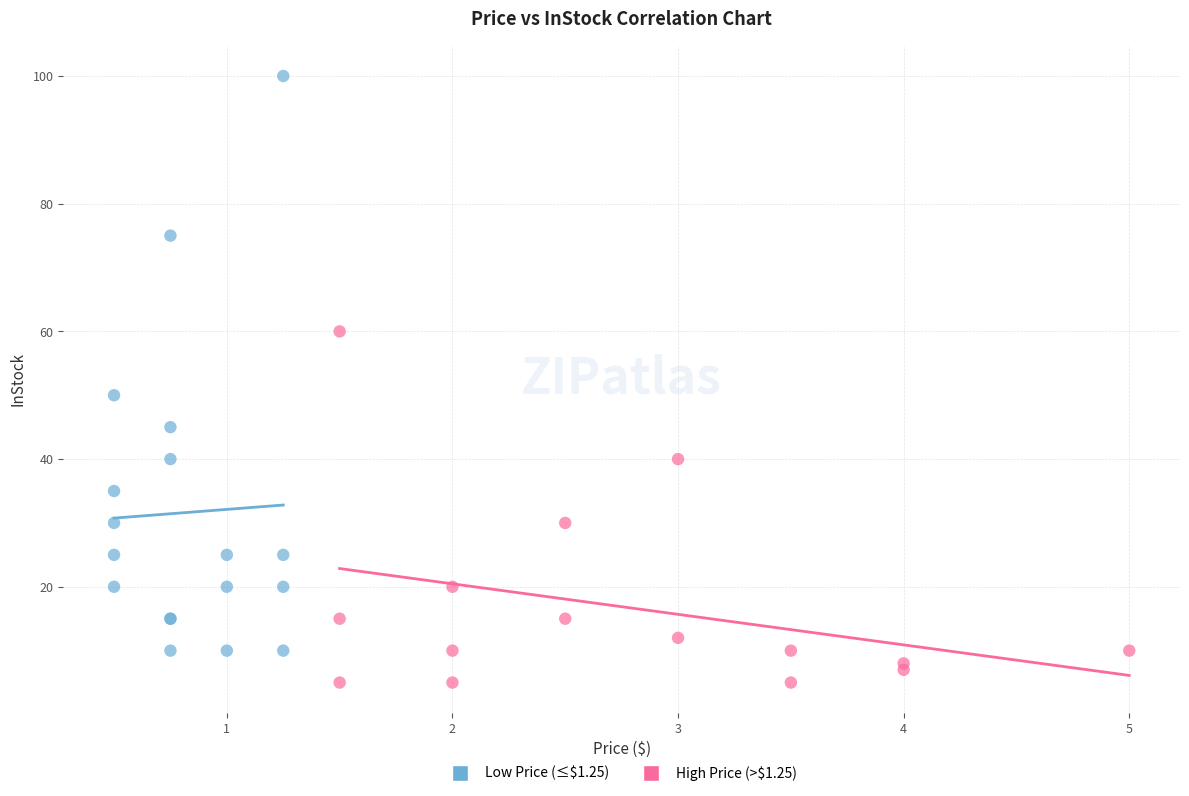

Which series contains the highest Y value?

Low Price (≤$1.25)